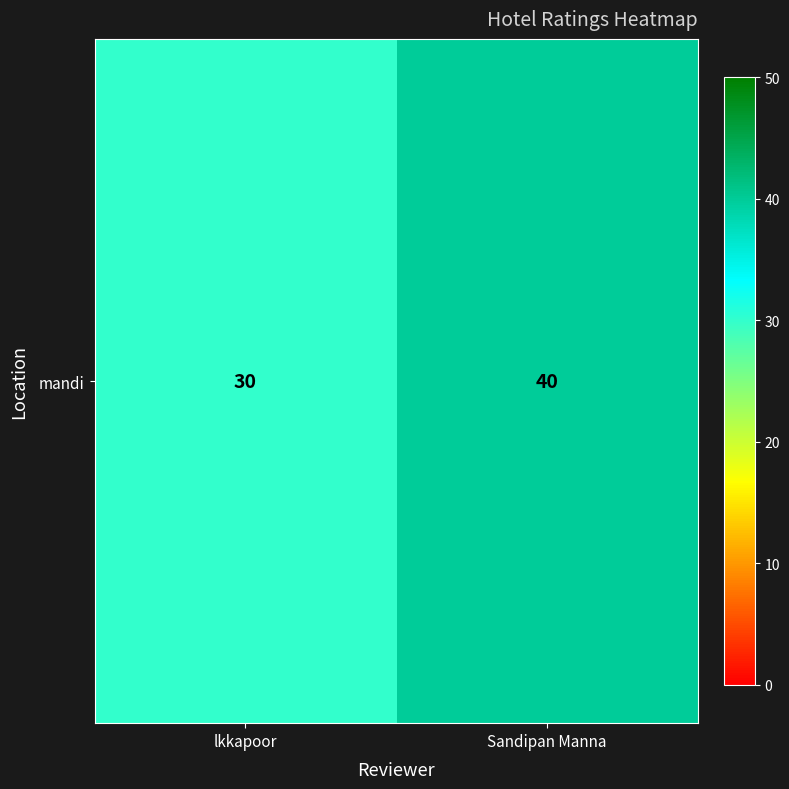

Rank the categories by value from lowest to highest.

lkkapoor, Sandipan Manna